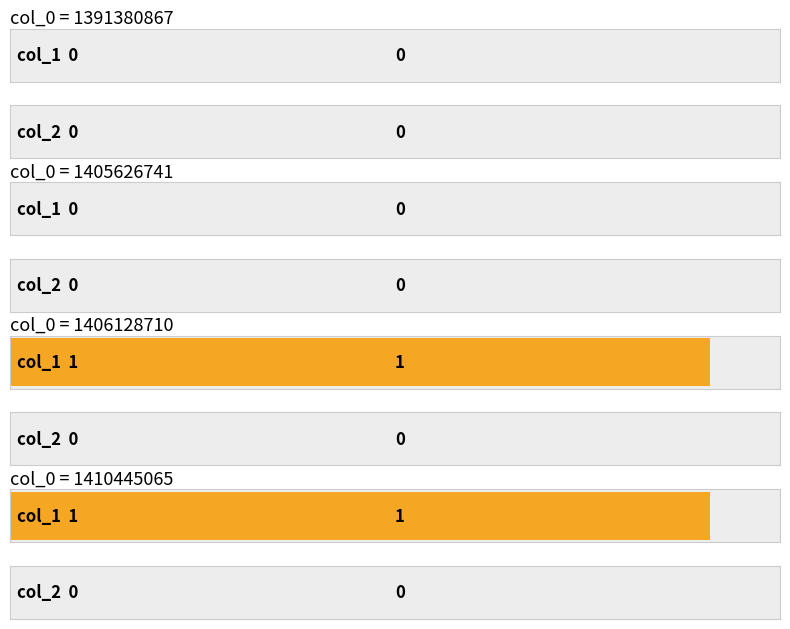

What is the difference between the second highest and second lowest values in the col_1 series?

1